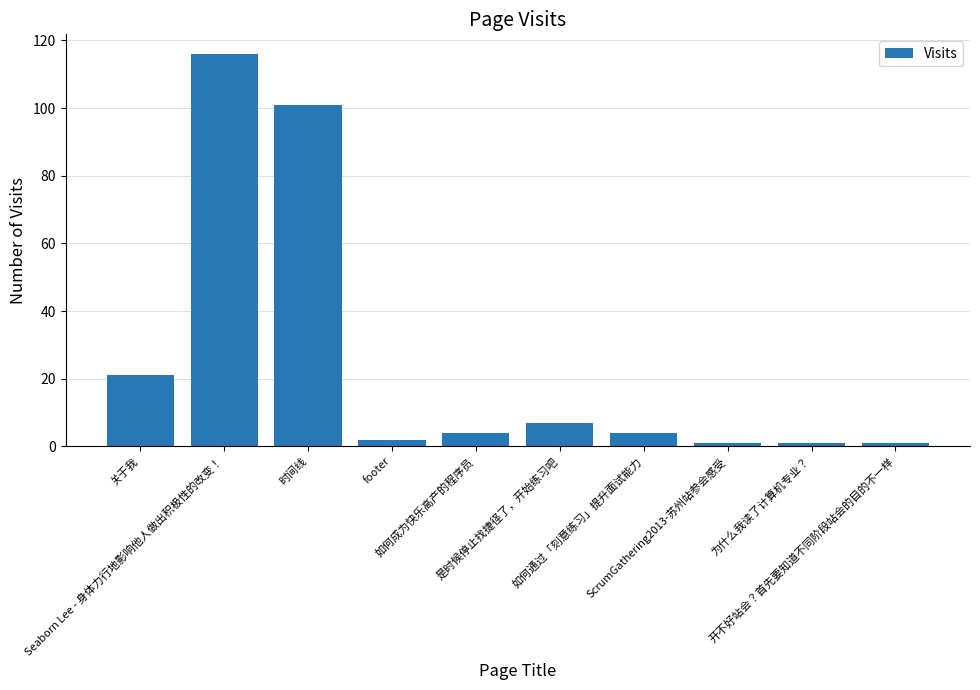

Are the bars horizontal?

No